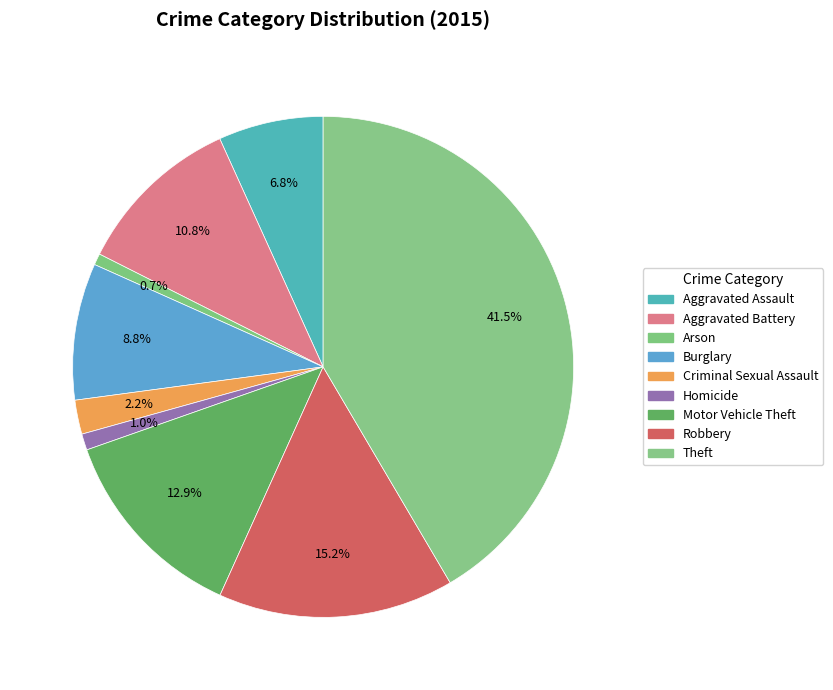

Rank the categories by value from highest to lowest.

Theft, Robbery, Motor Vehicle Theft, Aggravated Battery, Burglary, Aggravated Assault, Criminal Sexual Assault, Homicide, Arson